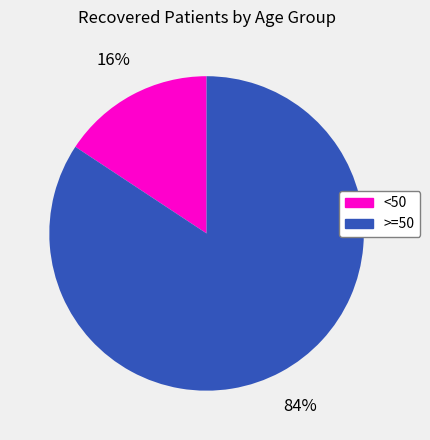

Count the number of slices in the pie.

2